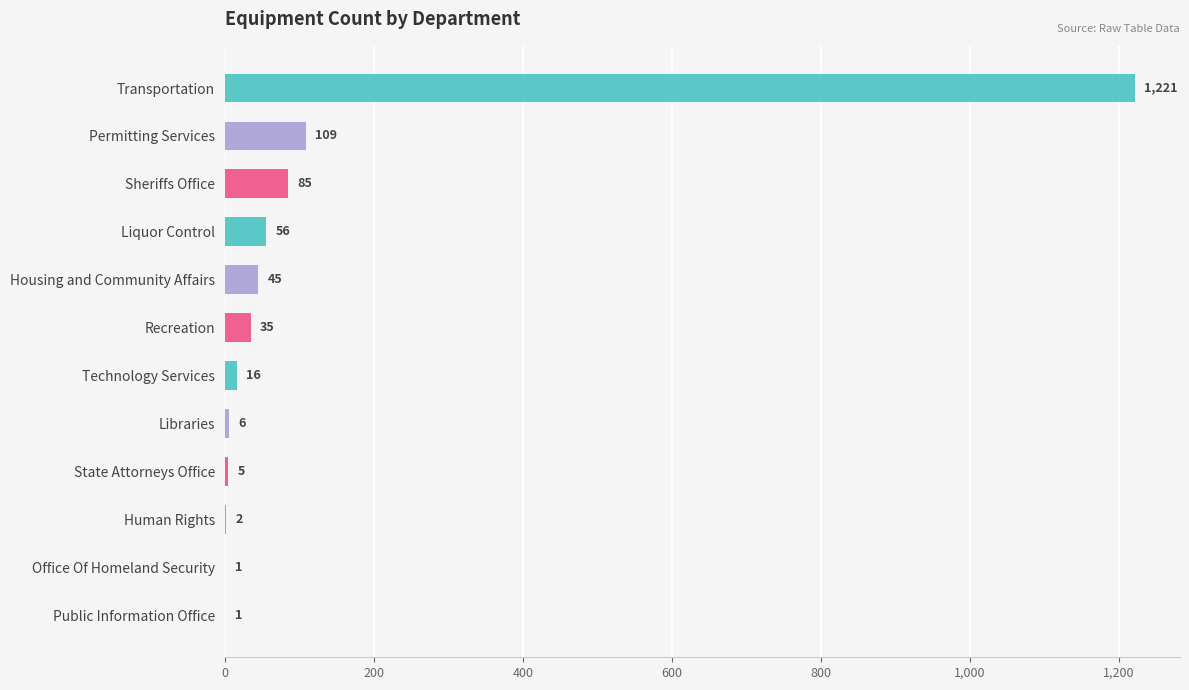

What is the maximum value shown in the chart?

1221